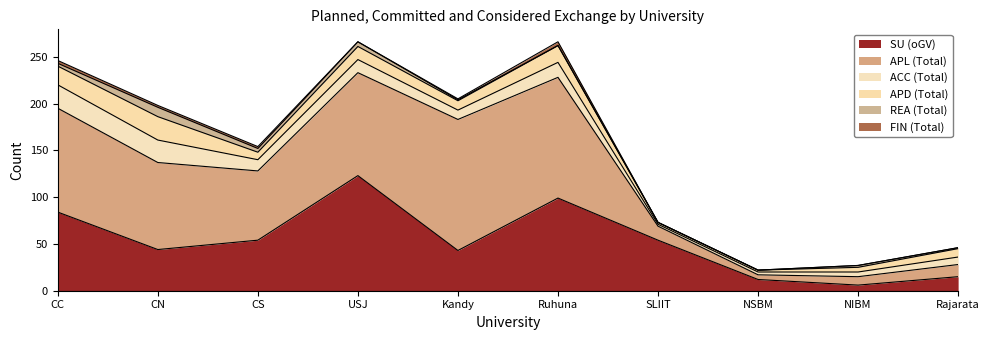

At which label does APL (Total) reach its minimum?

NSBM